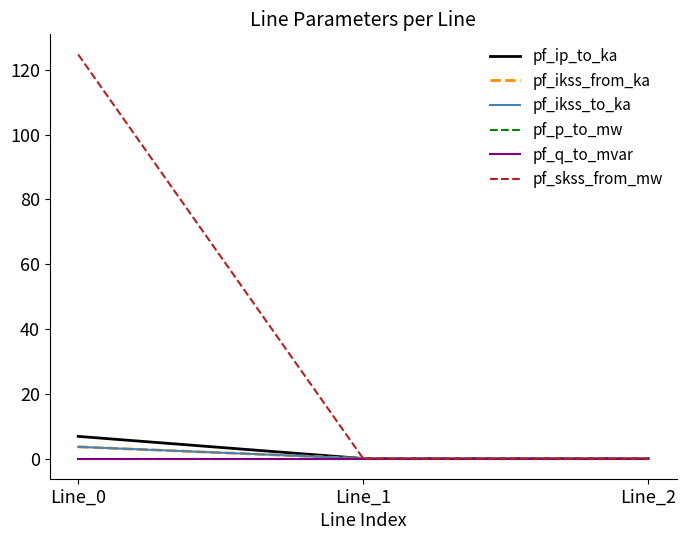

Is it true that pf_skss_from_mw equals 68.1 at Line_0?

False